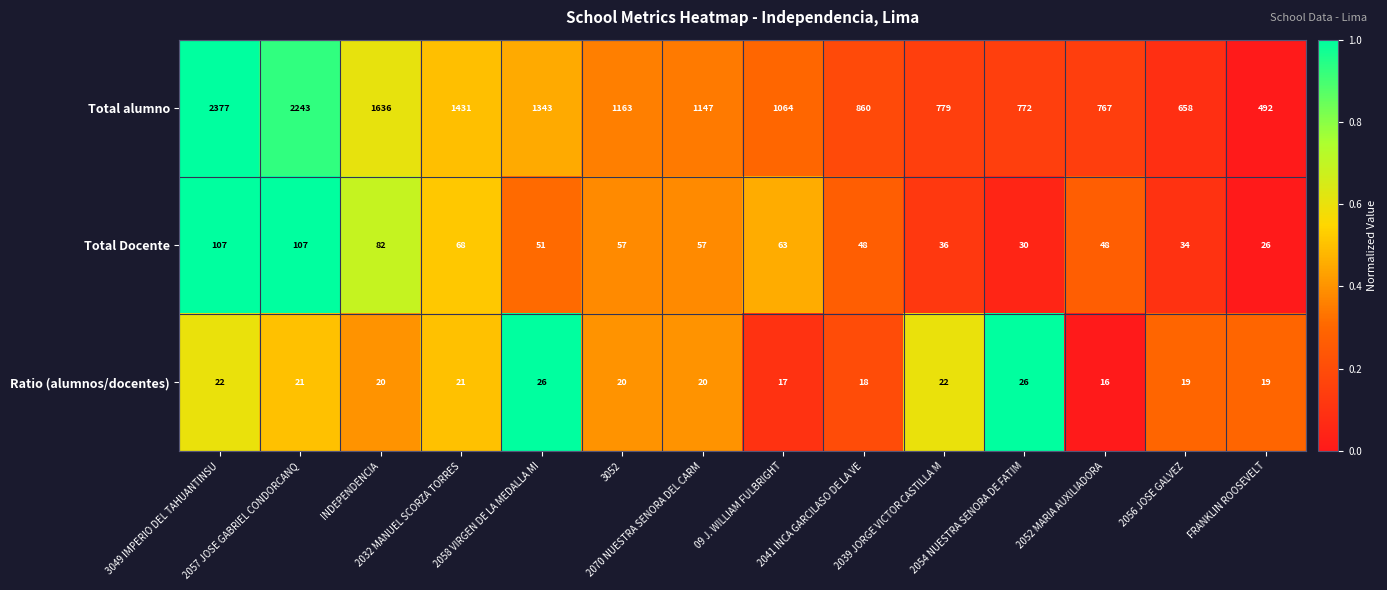

Which series has the largest total across all categories?

Total alumno